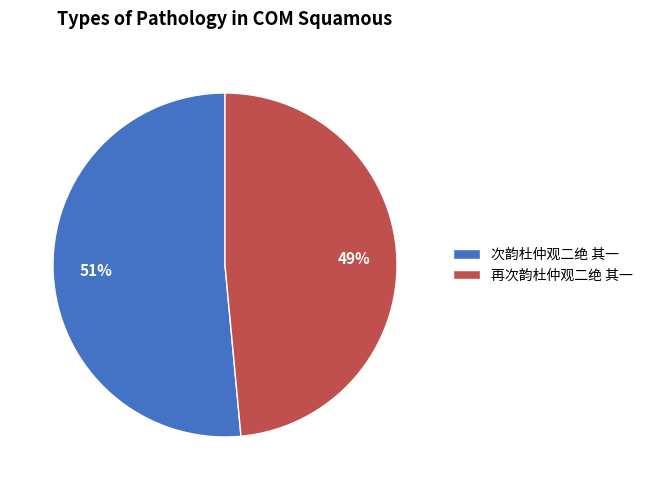

Which slice represents more than half of the pie?

次韵杜仲观二绝 其一